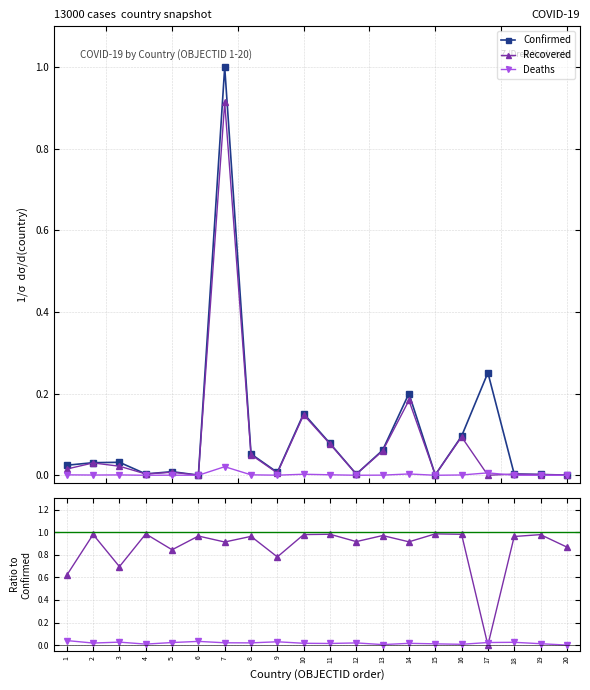

Between 13 and 7, which is larger?

7